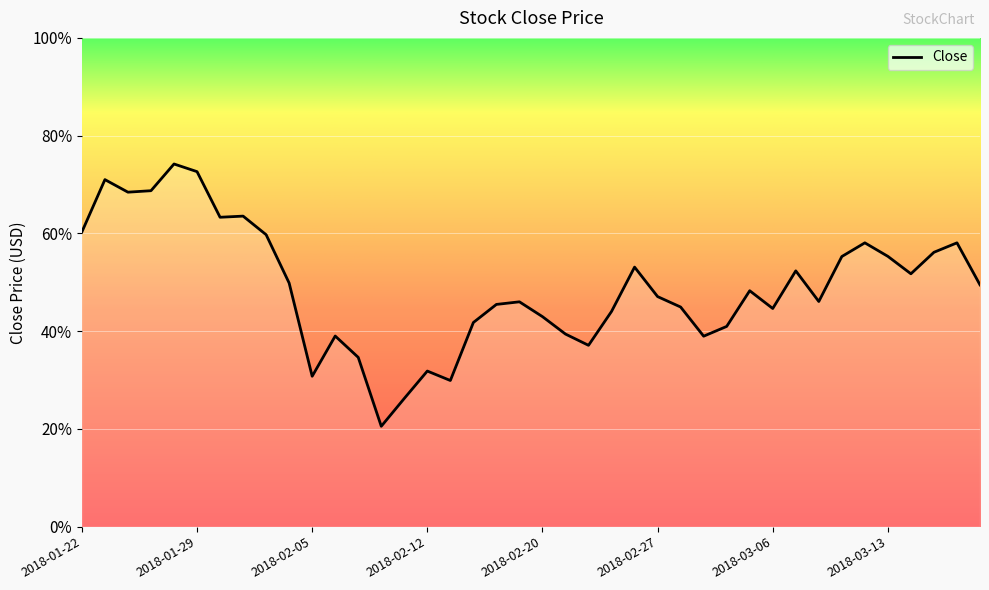

Reading left to right, list all the values displayed in this chart.

143.1	146.3	145.5	145.6	147.3	146.8	144.0	144.1	142.9	139.9	134.2	136.7	135.4	131.2	132.9	134.6	134.0	137.5	138.6	138.8	137.9	136.8	136.1	138.2	140.9	139.1	138.5	136.7	137.3	139.5	138.4	140.7	138.8	141.6	142.4	141.6	140.5	141.8	142.4	139.8